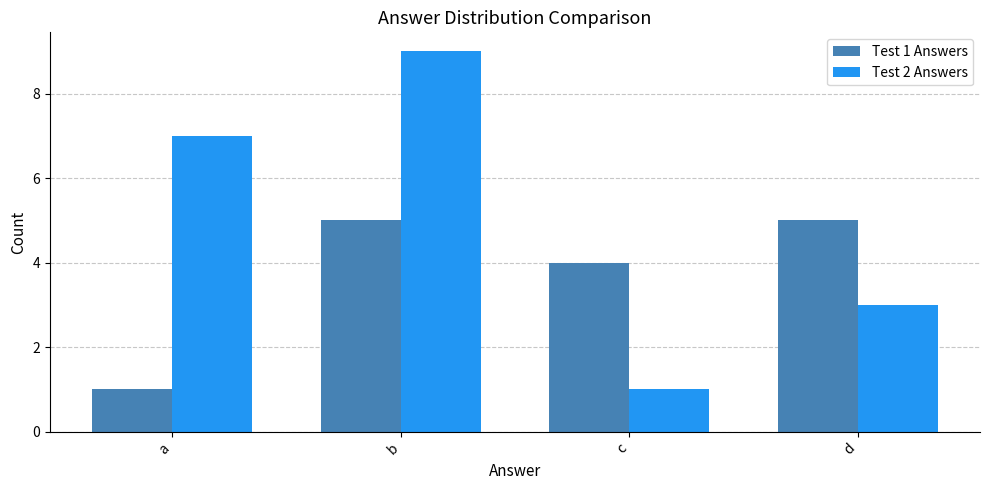

How many bars are there in total?

8